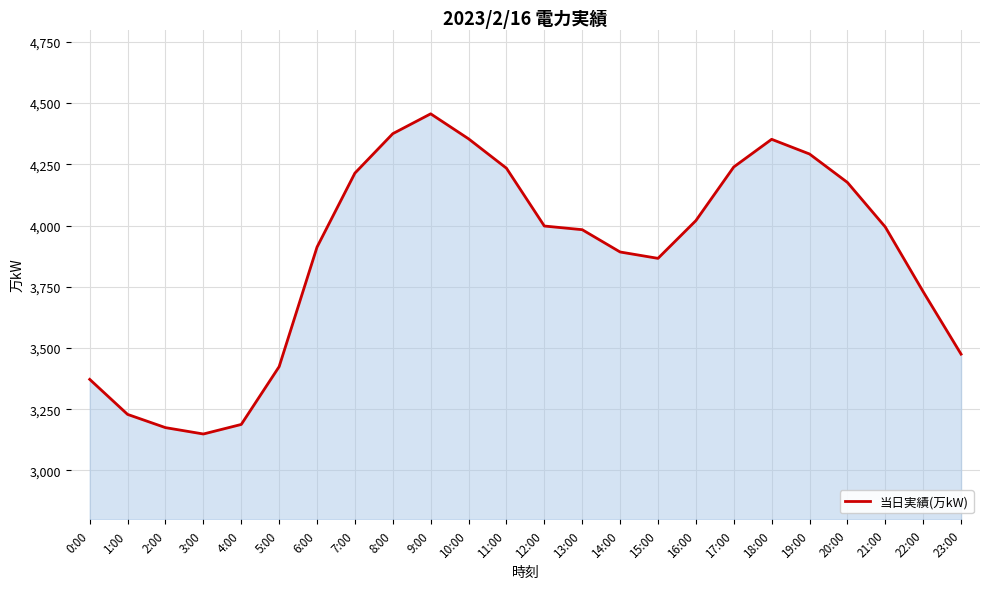

Which has a higher value, 22:00 or 18:00?

18:00